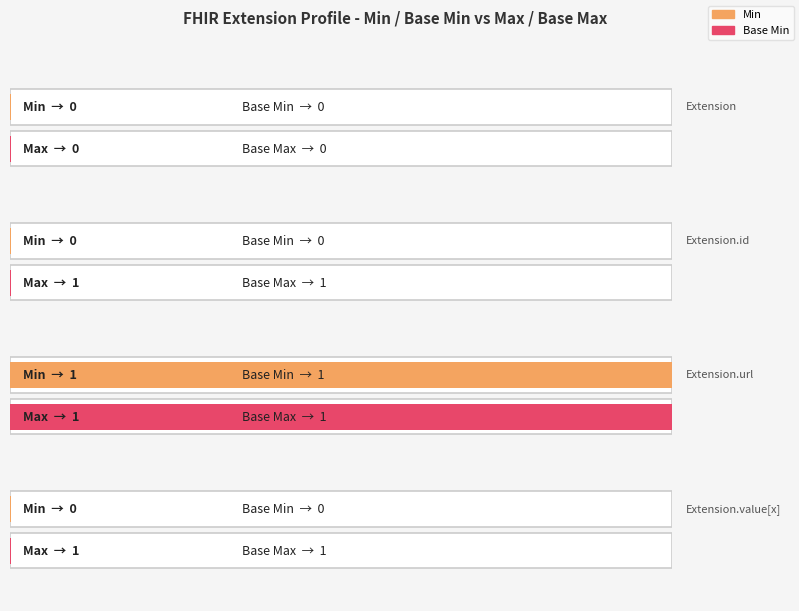

What is the sum of the Min values at Extension.url and Extension.id?

1